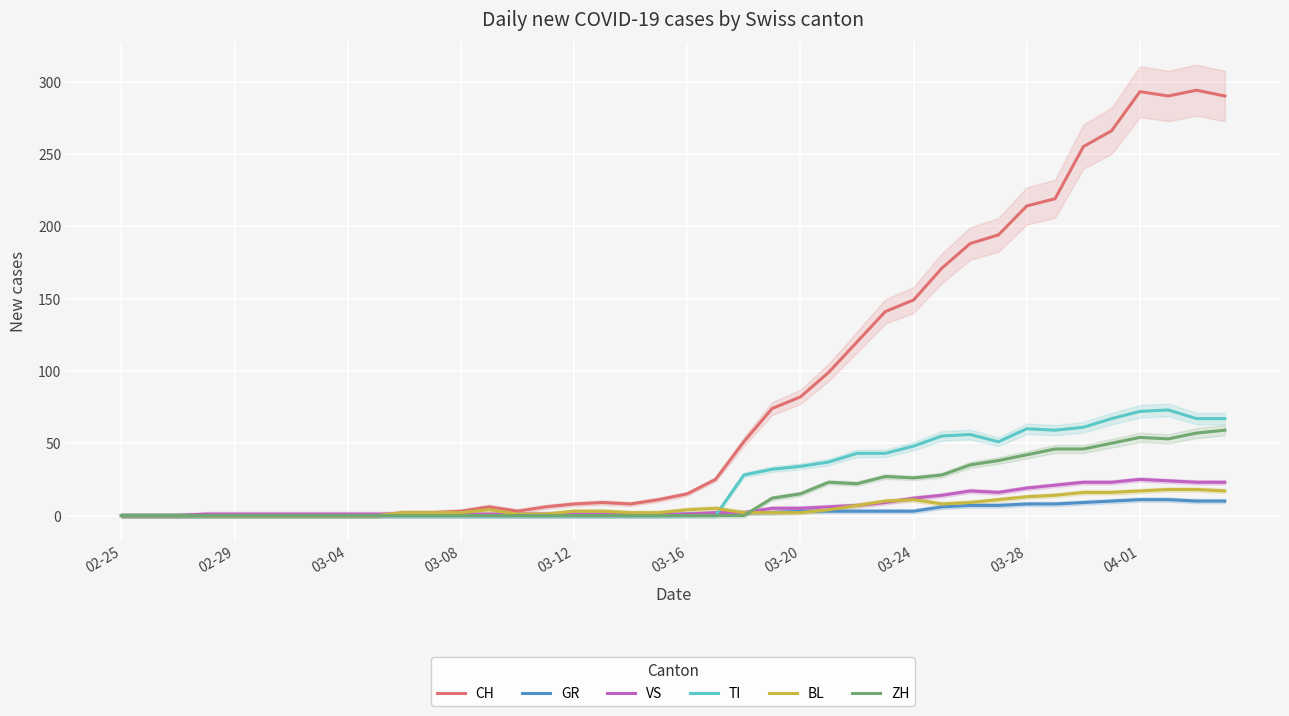

How many data points does each series have?

40